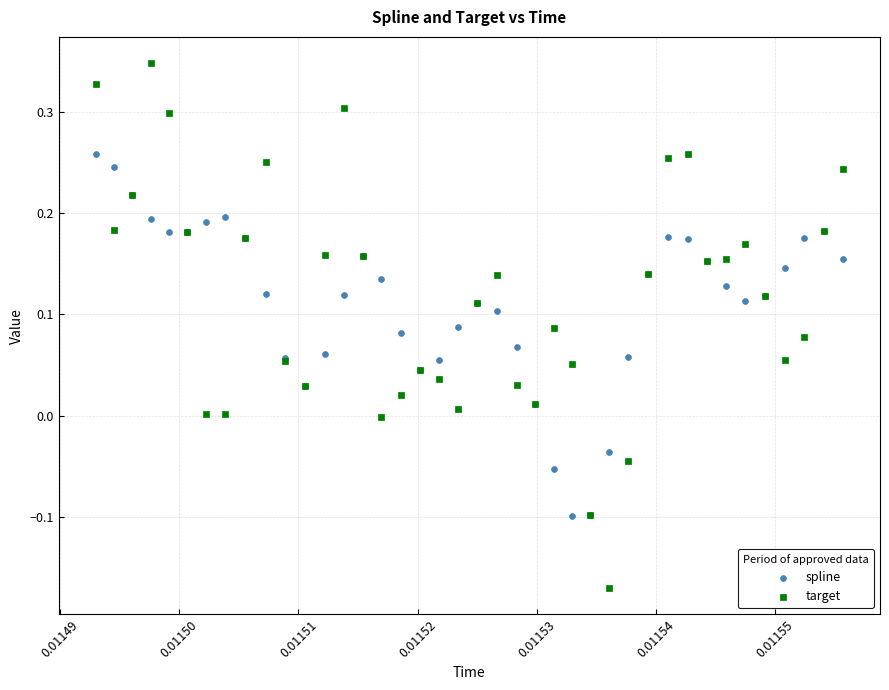

Which series reaches the maximum Y coordinate?

target